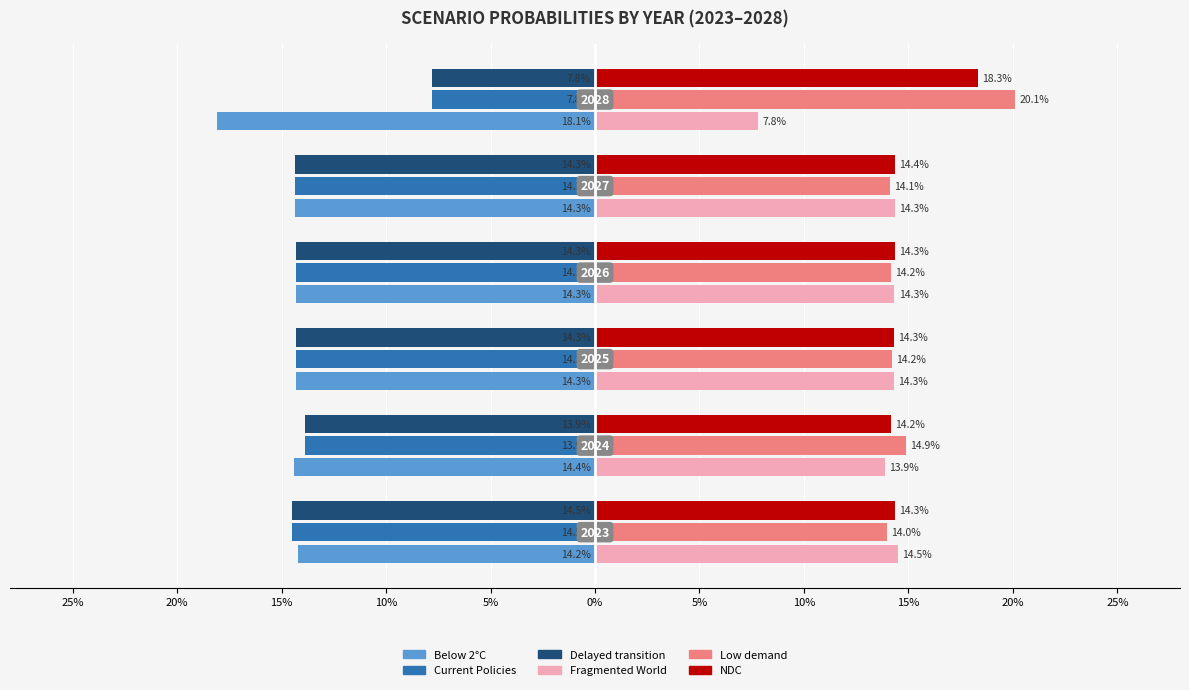

What are all the series names shown in the legend?

Below 2°C, Current Policies, Delayed transition, Fragmented World, Low demand, NDC